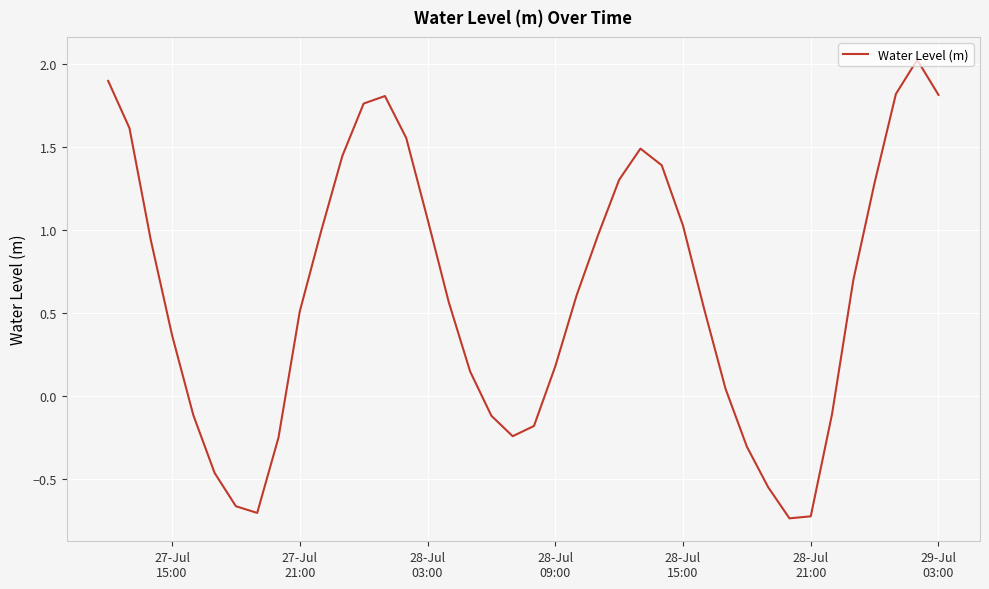

How many distinct data groups are displayed?

1